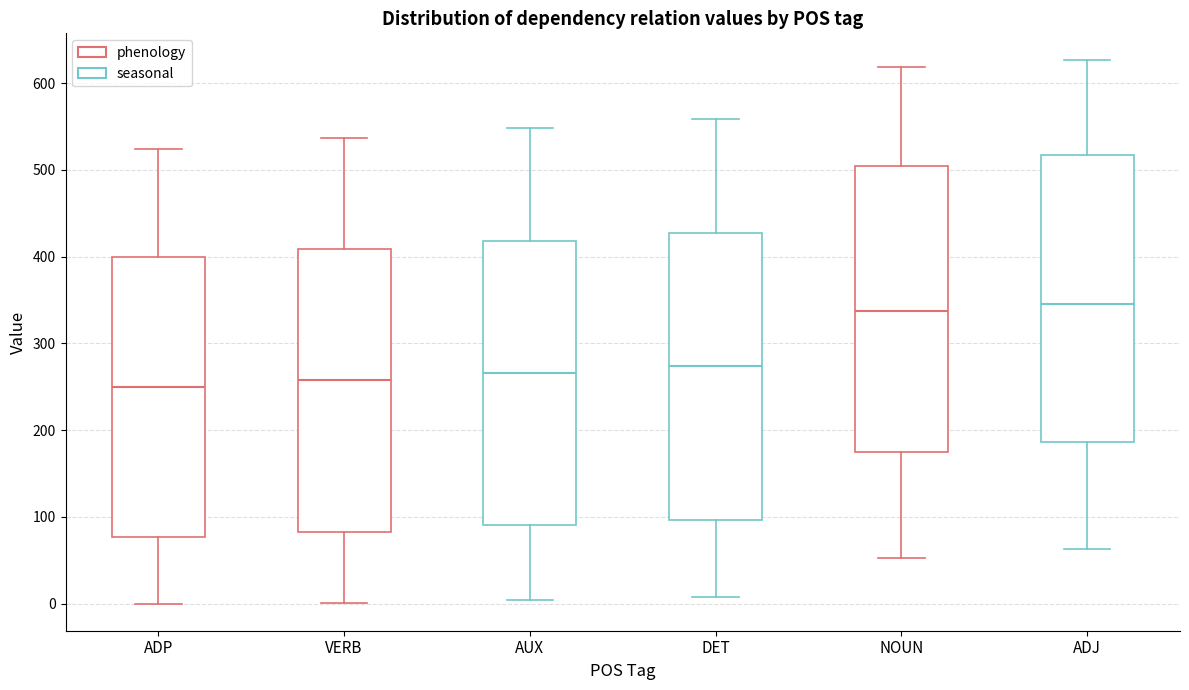

Where does the median line of the box for DET sit on the y-axis? The values are not printed on the chart, so give them approximately, as read against the axis.

270